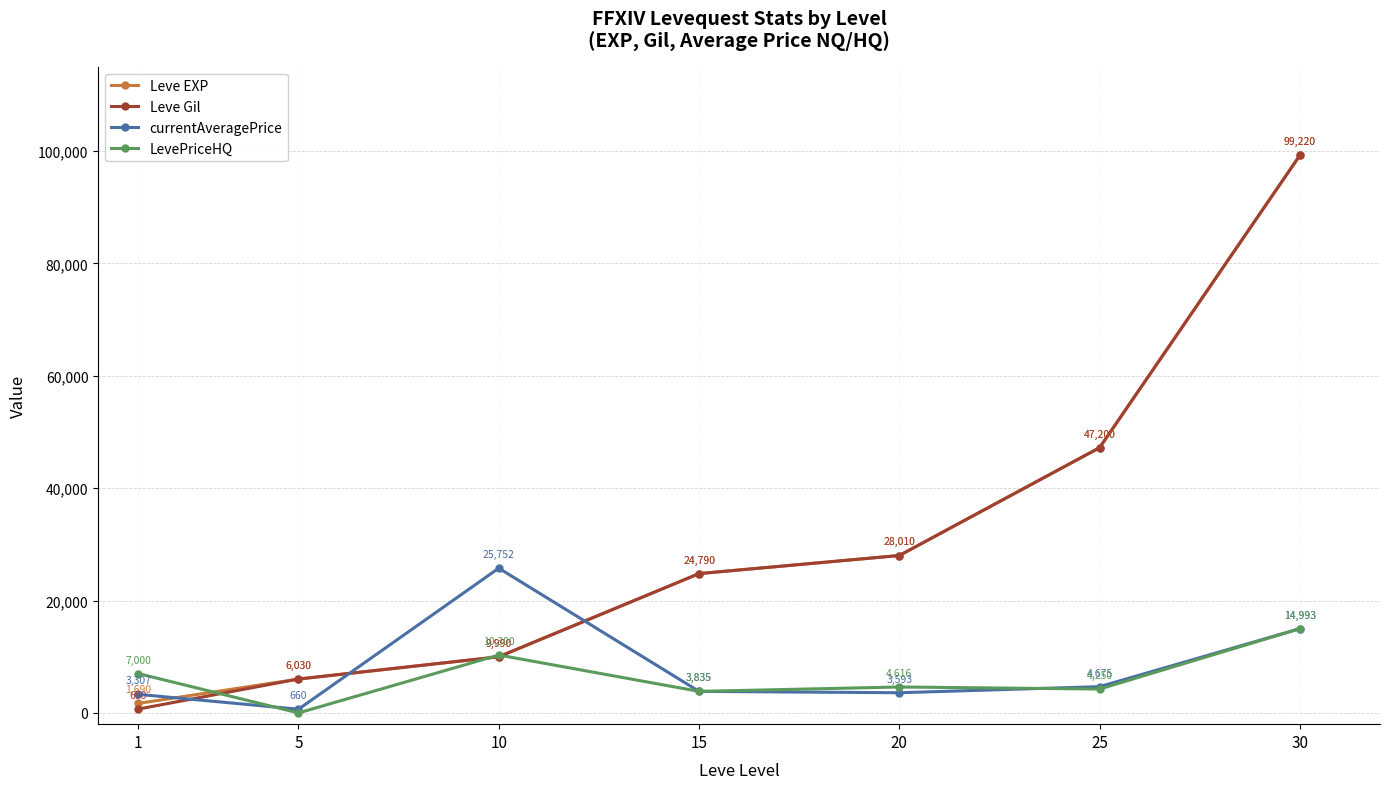

True or false: Leve EXP has a value of 6030 at 5.

True